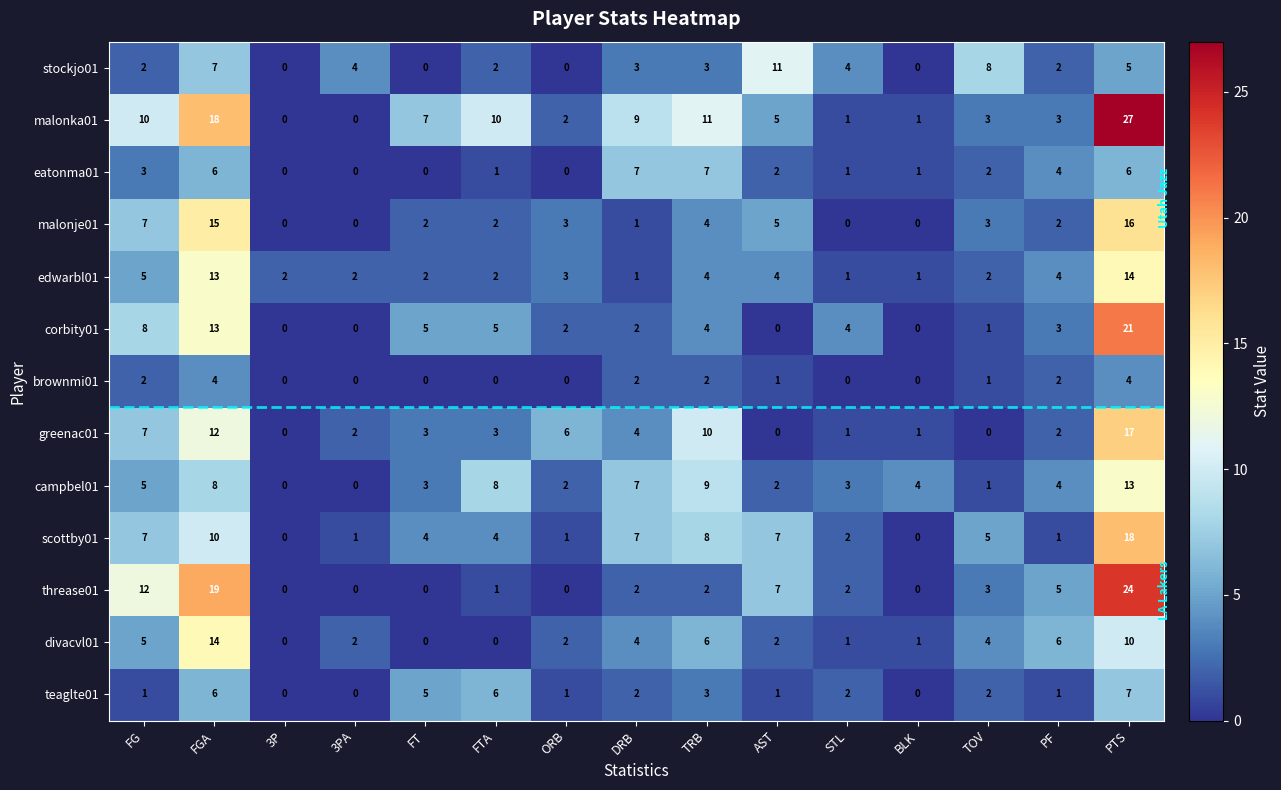

Which label corresponds to the largest value in the chart?

PTS